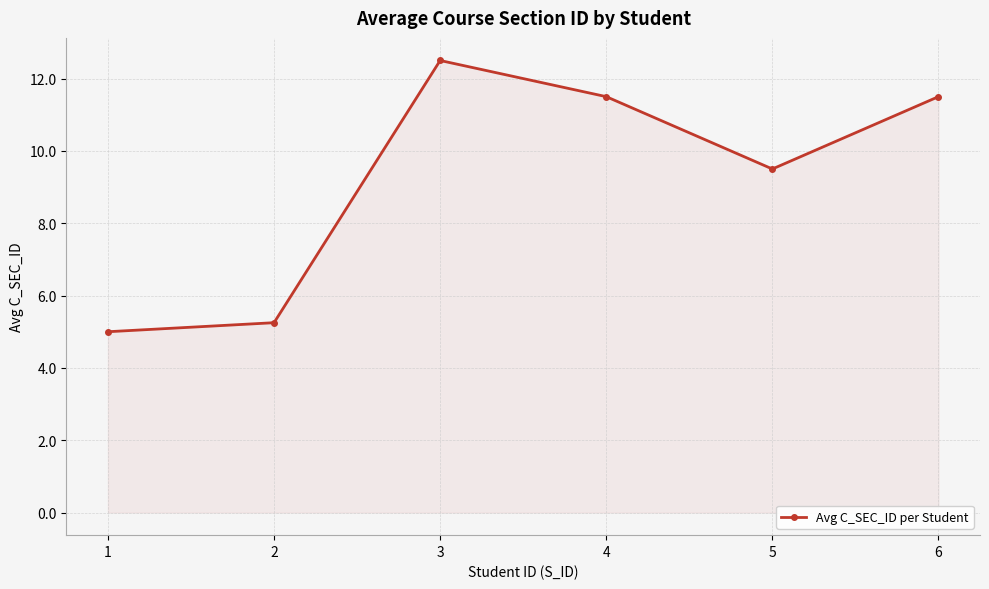

What is the greatest value displayed?

12.5